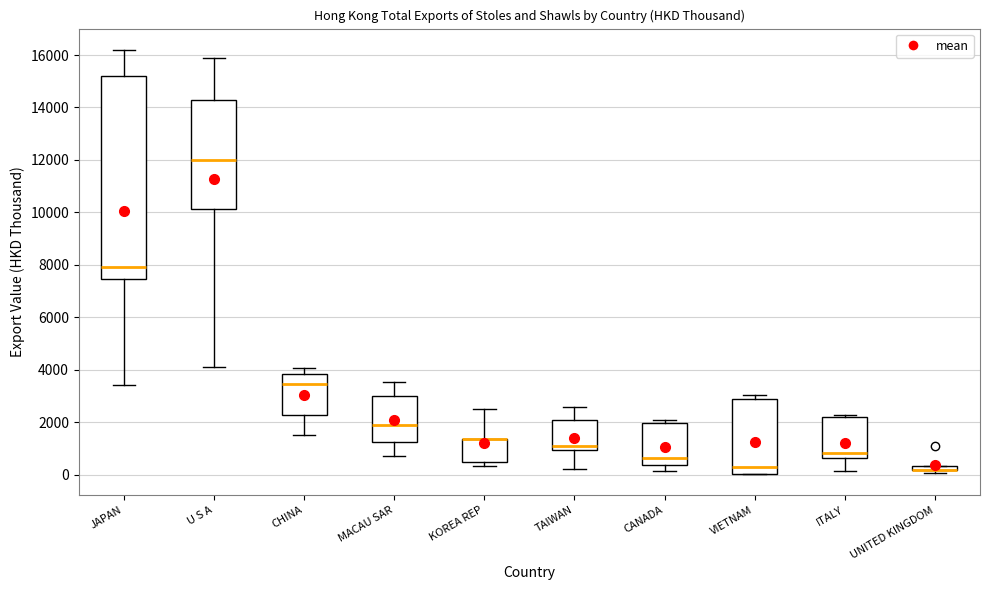

Comparing the boxes themselves (not the whiskers), which one is the tallest?

JAPAN